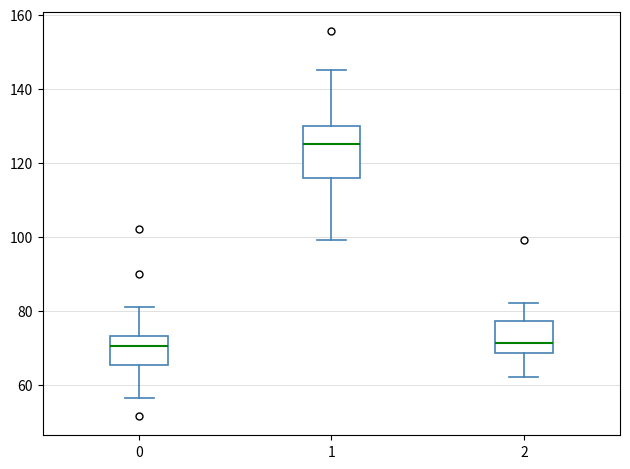

Which box is the tallest, from its lower edge to its upper edge?

1